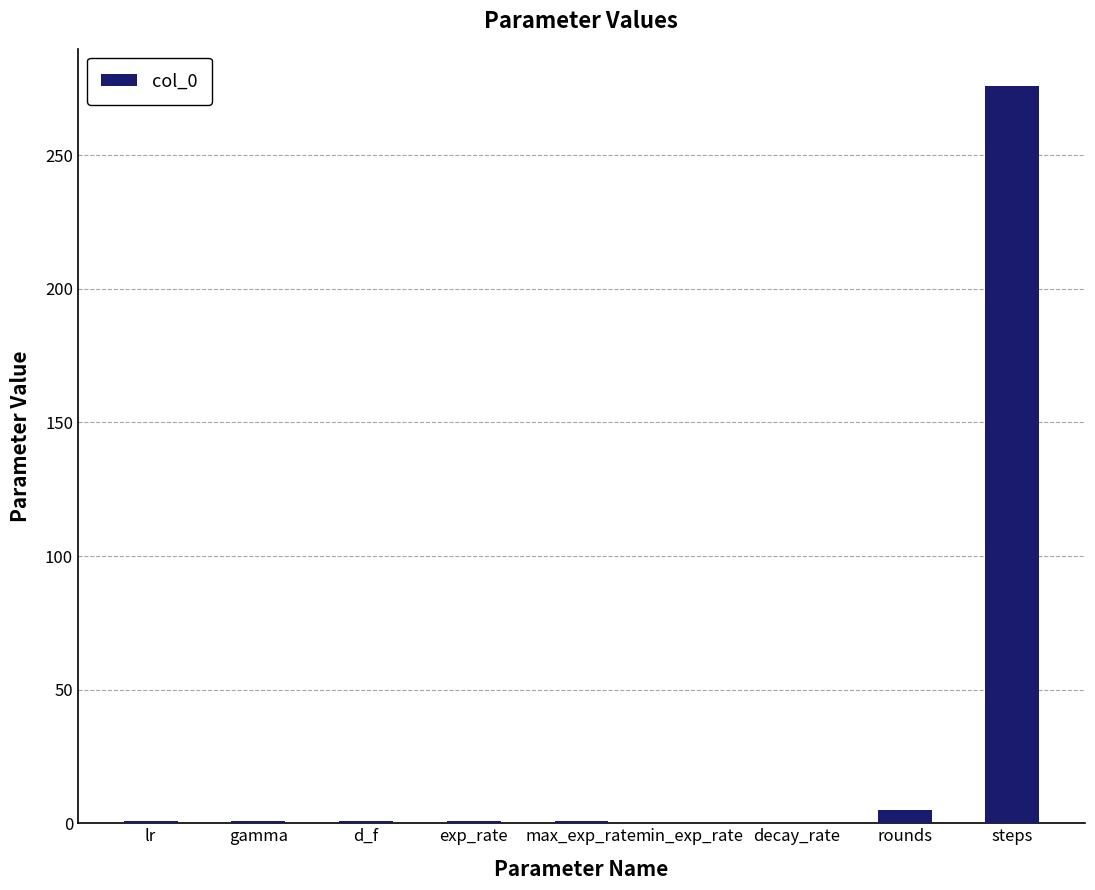

What is the sum of the values at exp_rate and d_f?

1.8